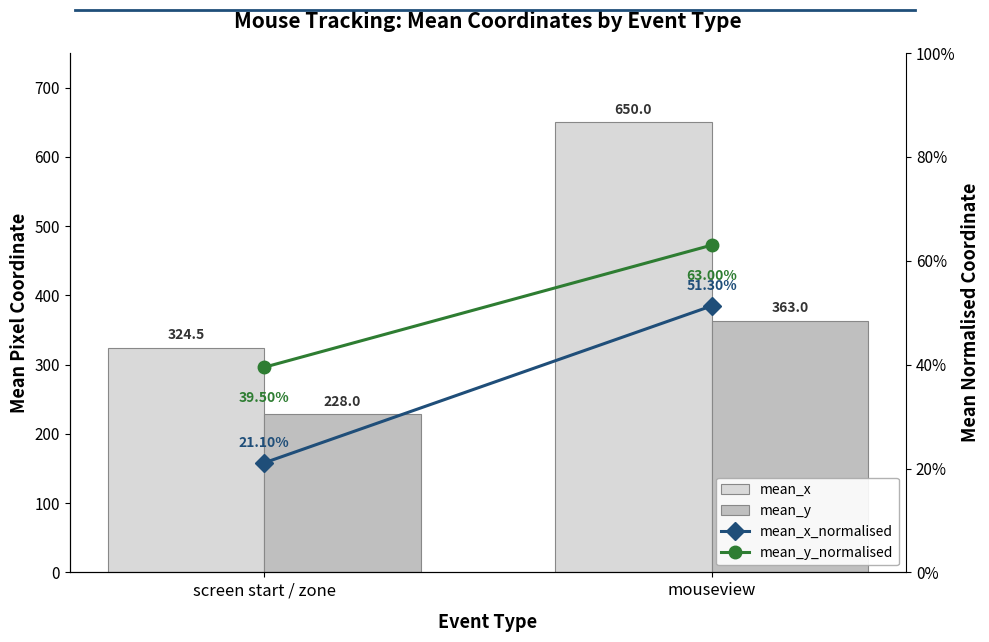

What is the total value across all series at mouseview?

1014.1